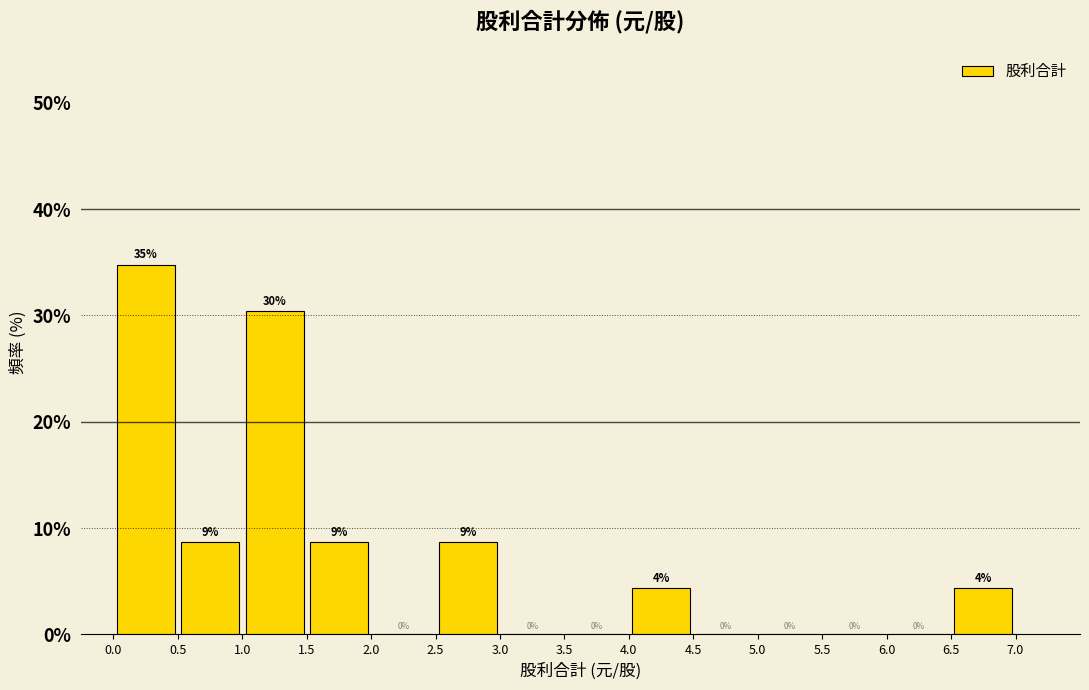

Which range on the x-axis has the tallest bar?

0.0 to 0.5